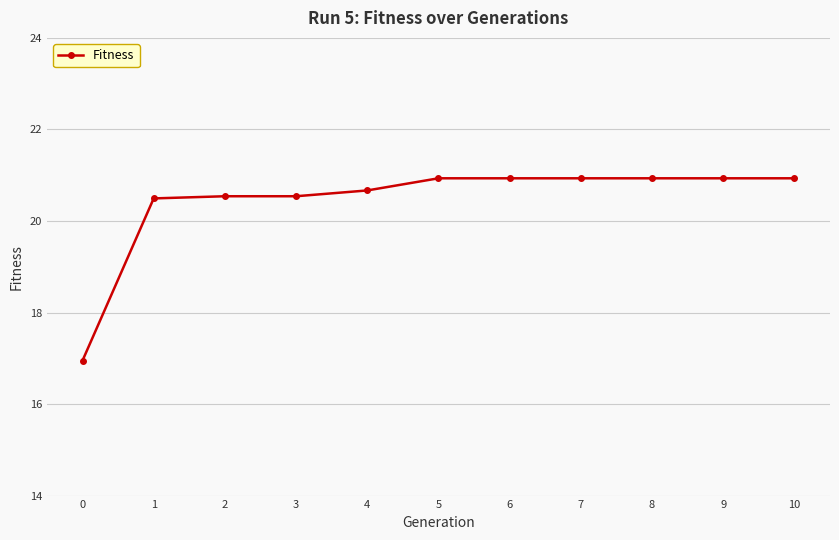

What is the difference between the values at 1 and 10?

0.4